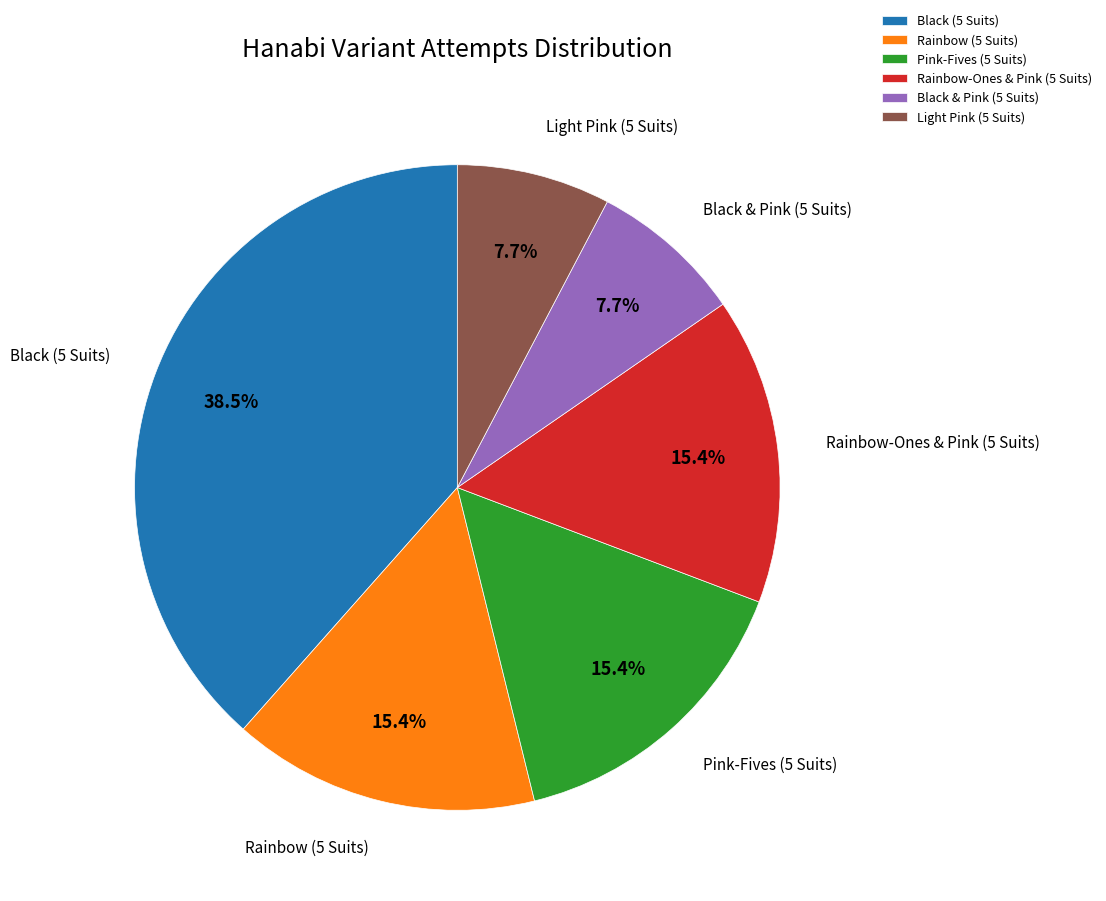

Count the number of slices in the pie.

6